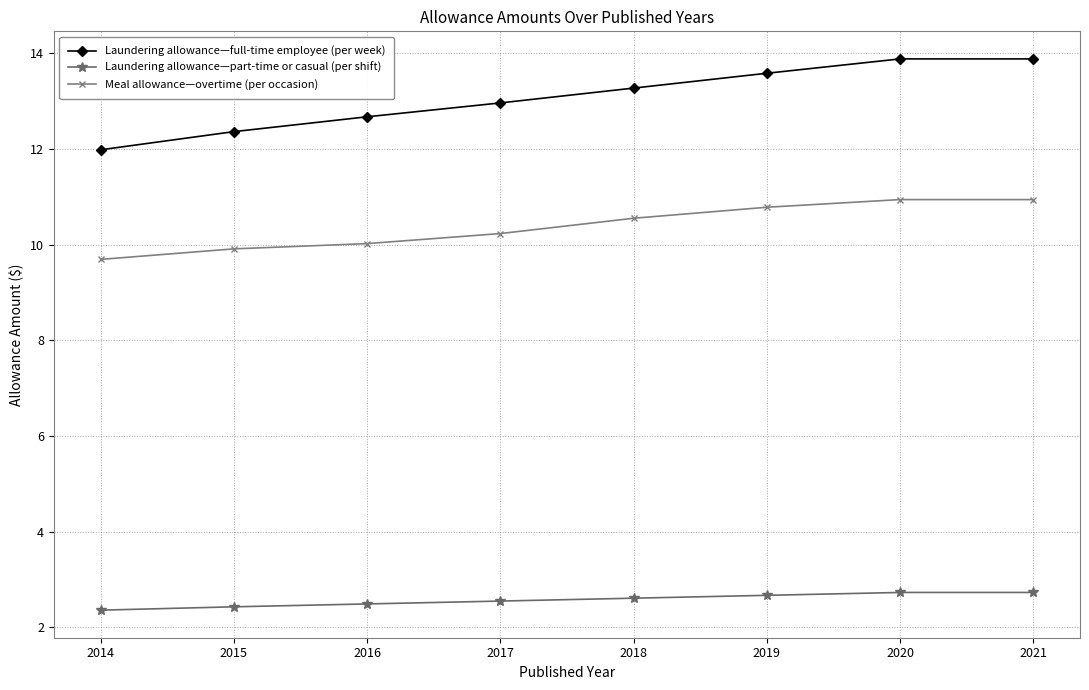

What is the value of the Meal allowance—overtime (per occasion) point at the 3rd from the left?

10.0